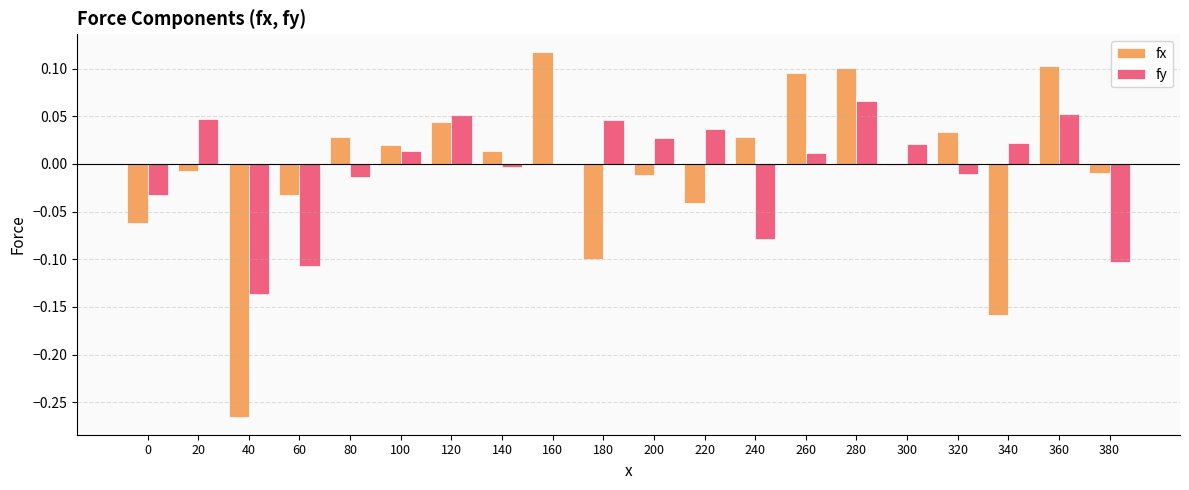

Are the bars horizontal?

No